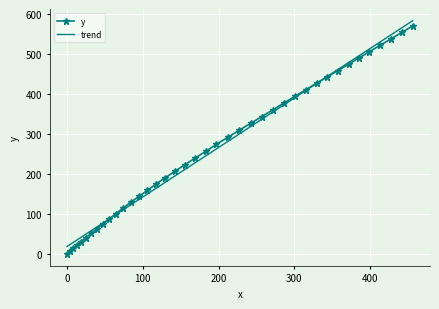

What is the lowest value of the trend series?

19.1